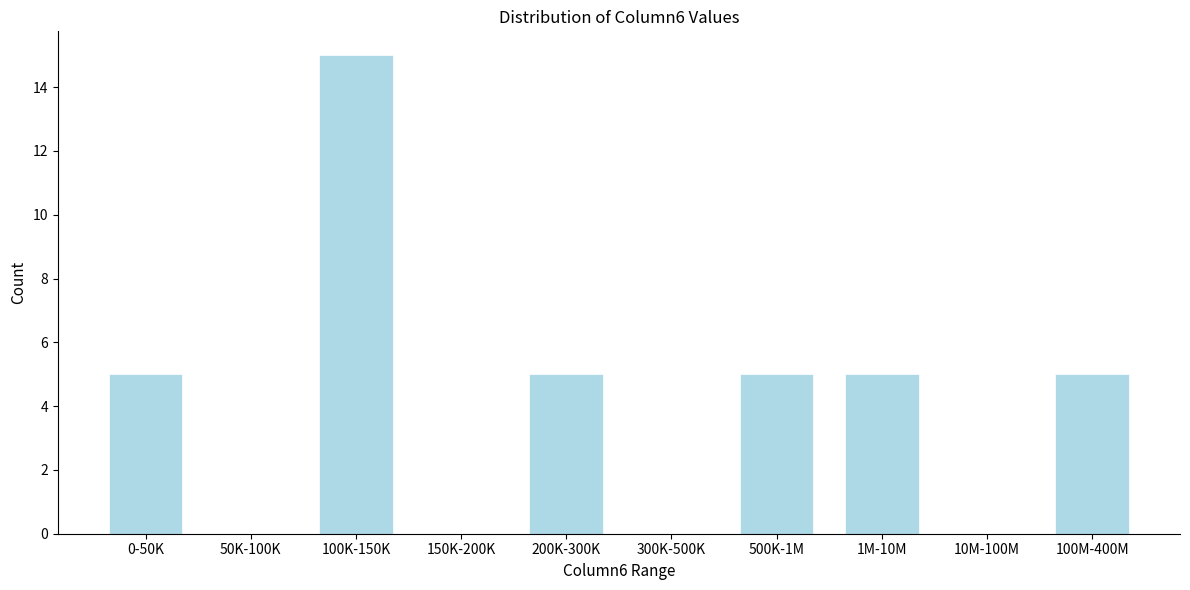

Reading left to right, extract all data points from this chart.

0-50K=5	50K-100K=0	100K-150K=15	150K-200K=0	200K-300K=5	300K-500K=0	500K-1M=5	1M-10M=5	10M-100M=0	100M-400M=5